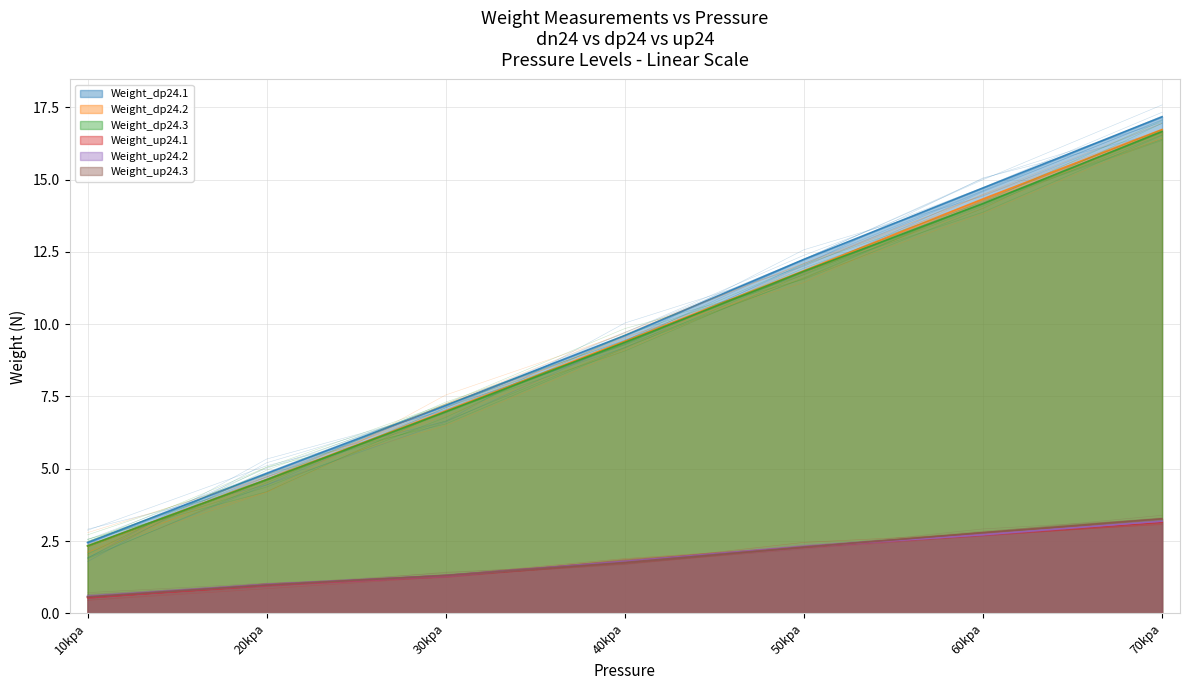

At how many categories does at least one series exceed 13?

2